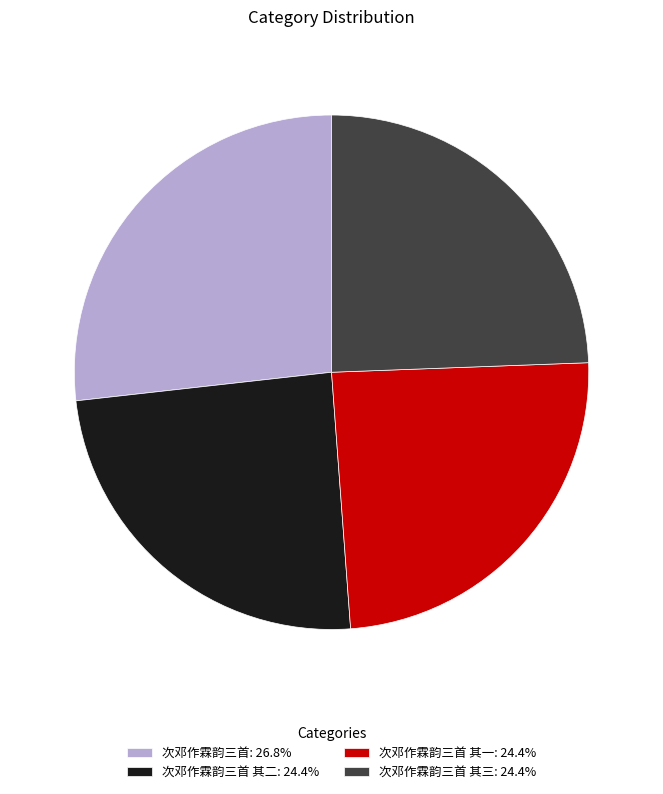

Is the sum of 次邓作霖韵三首: 26.8% and 次邓作霖韵三首 其一: 24.4% greater than half?

Yes